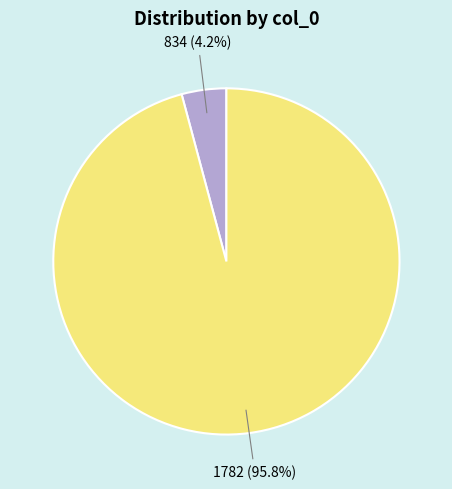

Is there any slice that represents more than half of the pie?

Yes